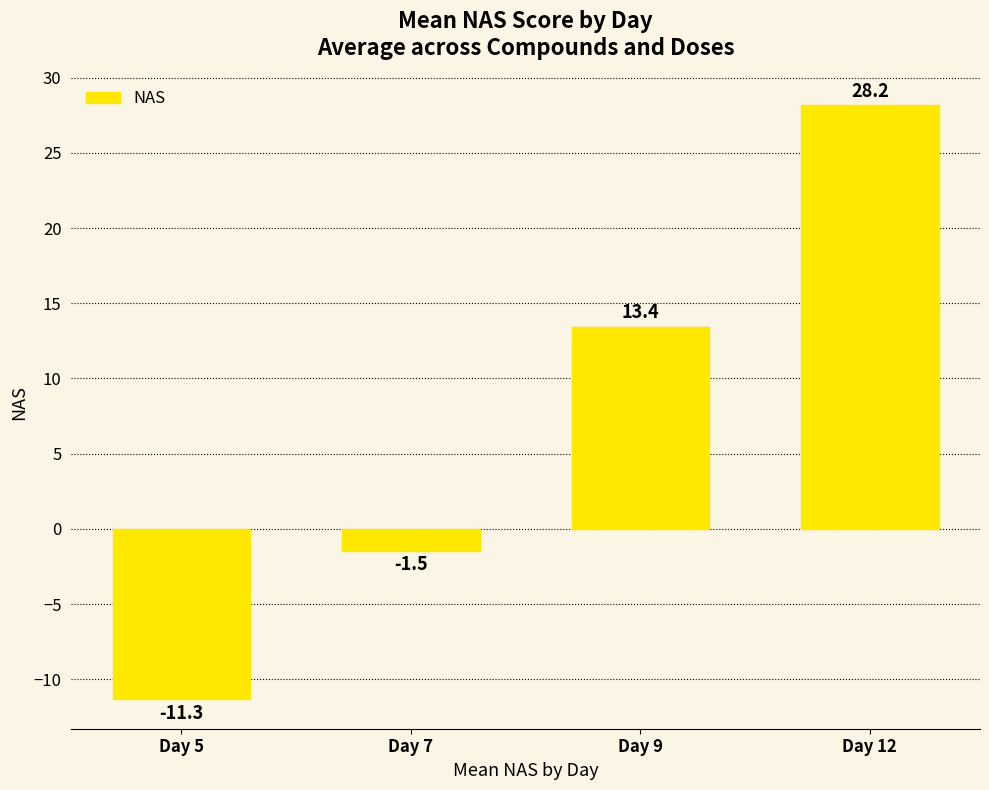

What is the difference between the maximum and minimum values?

39.5